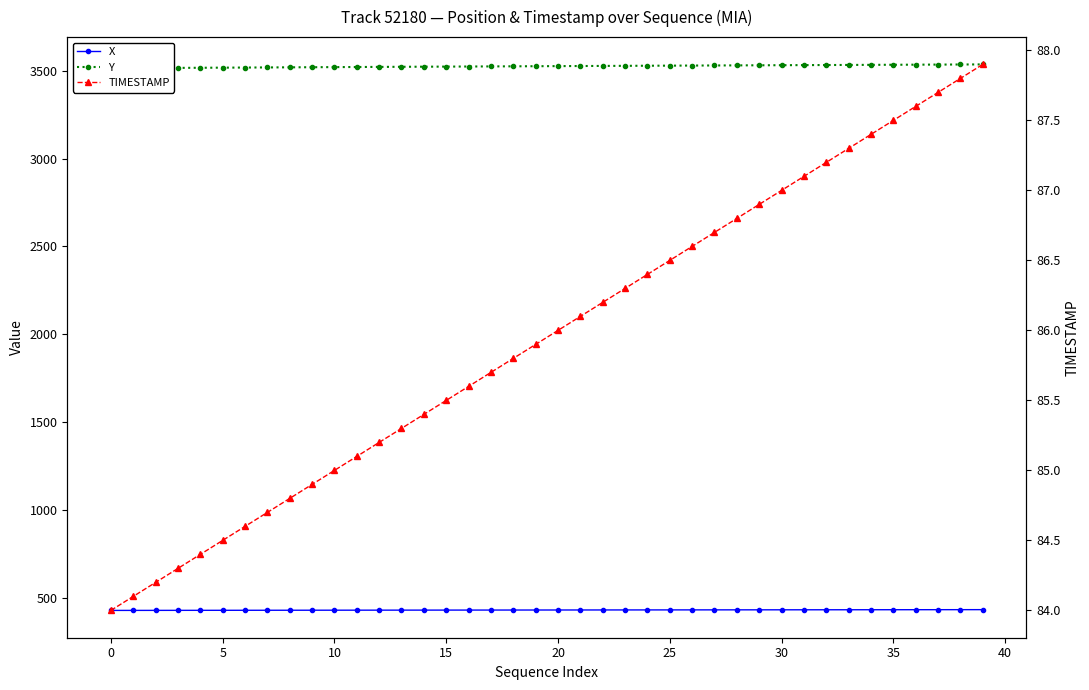

Rank the series at 5 from lowest to highest value.

TIMESTAMP, X, Y